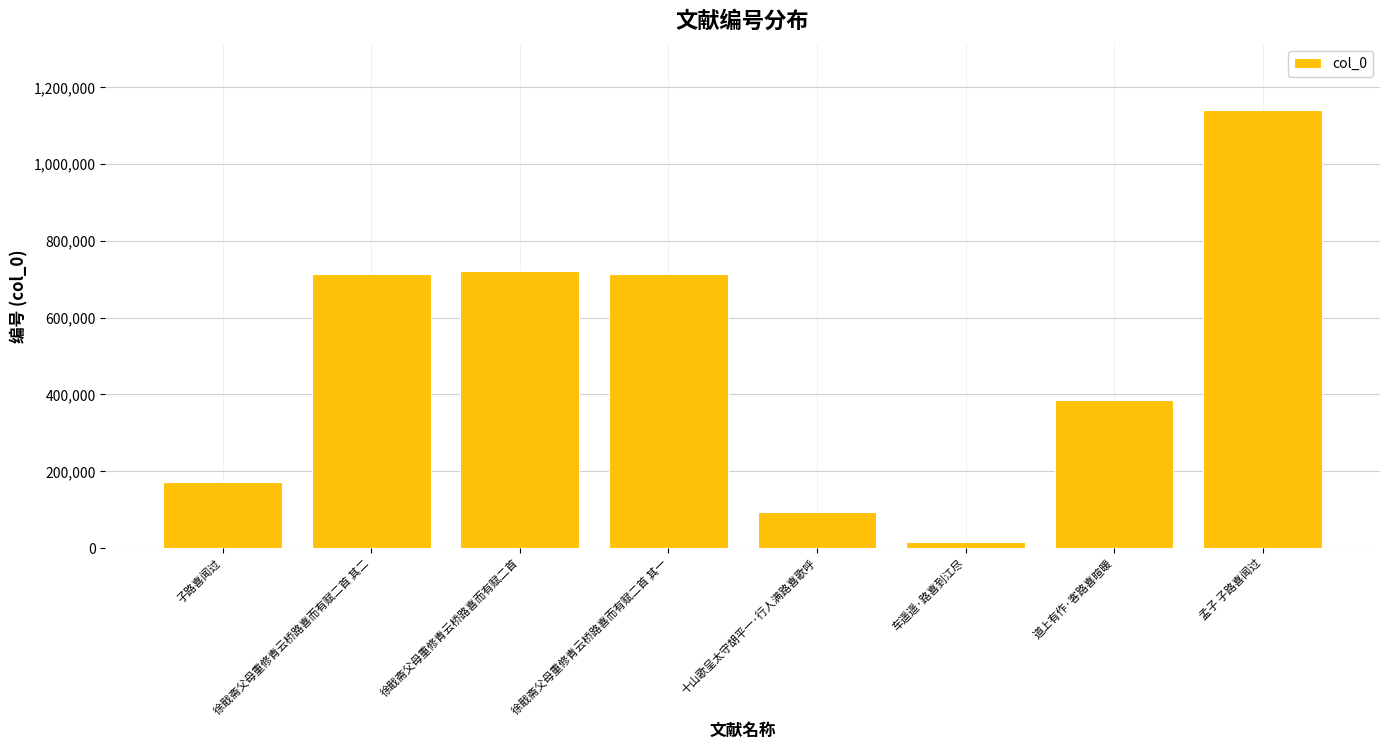

What is the average value?

494089